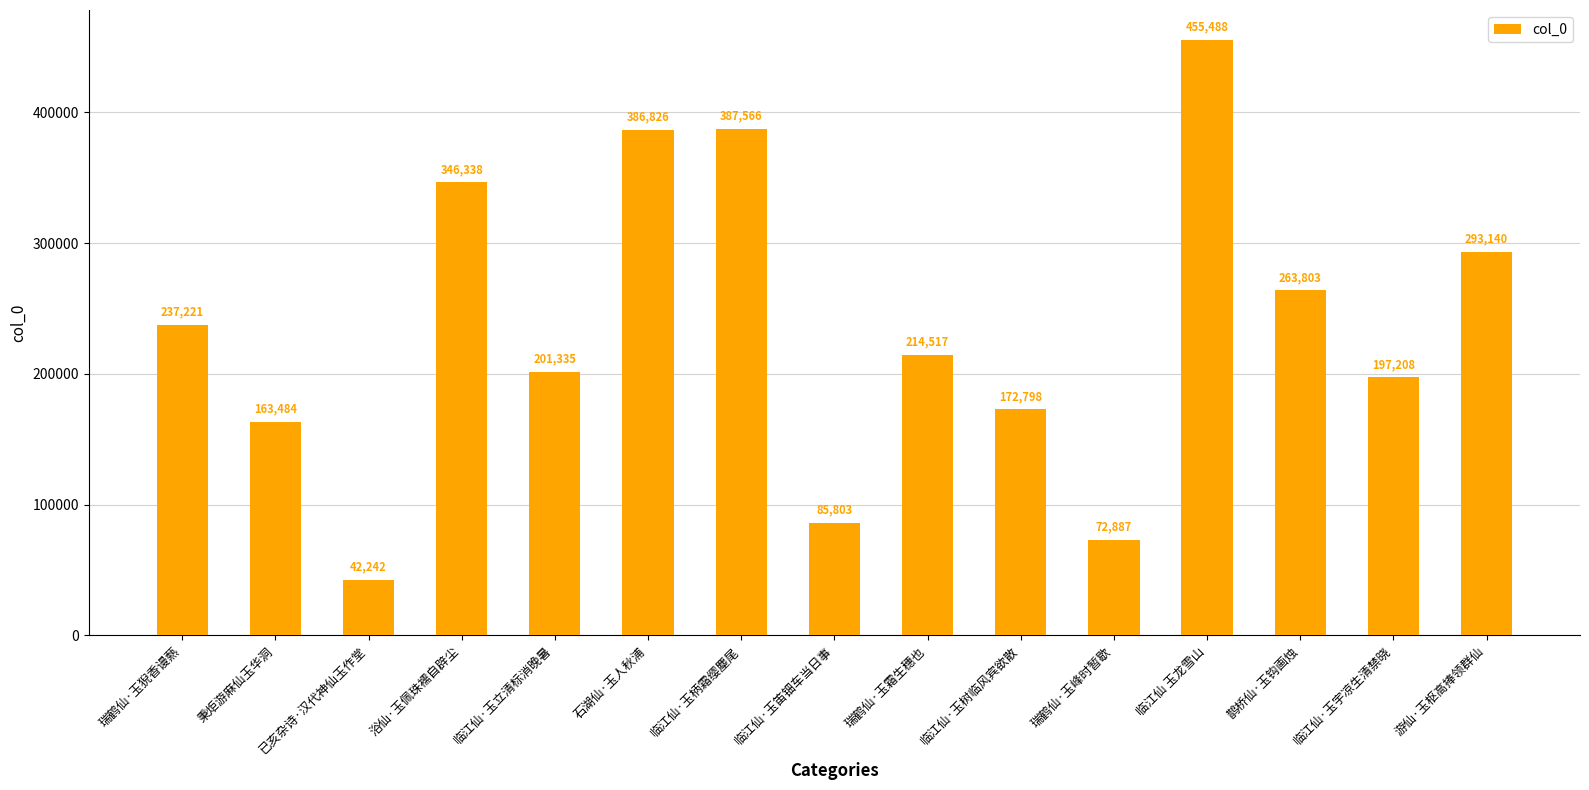

Rank the categories by value from lowest to highest.

已亥杂诗·汉代神仙玉作堂, 瑞鹤仙·玉峰时暂歇, 临江仙·玉笛钿车当日事, 秉炬游麻仙玉华洞, 临江仙·玉树临风宾欲散, 临江仙·玉宇凉生清禁晓, 临江仙·玉立清标消晚暑, 瑞鹤仙·玉霜生穗也, 瑞鹤仙·玉猊香谩爇, 鹊桥仙·玉钩画烛, 游仙·玉枢高捧领群仙, 浴仙·玉佩珠襦自辟尘, 石湖仙·玉人秋浦, 临江仙·玉柄霜缨麈尾, 临江仙 玉龙雪山